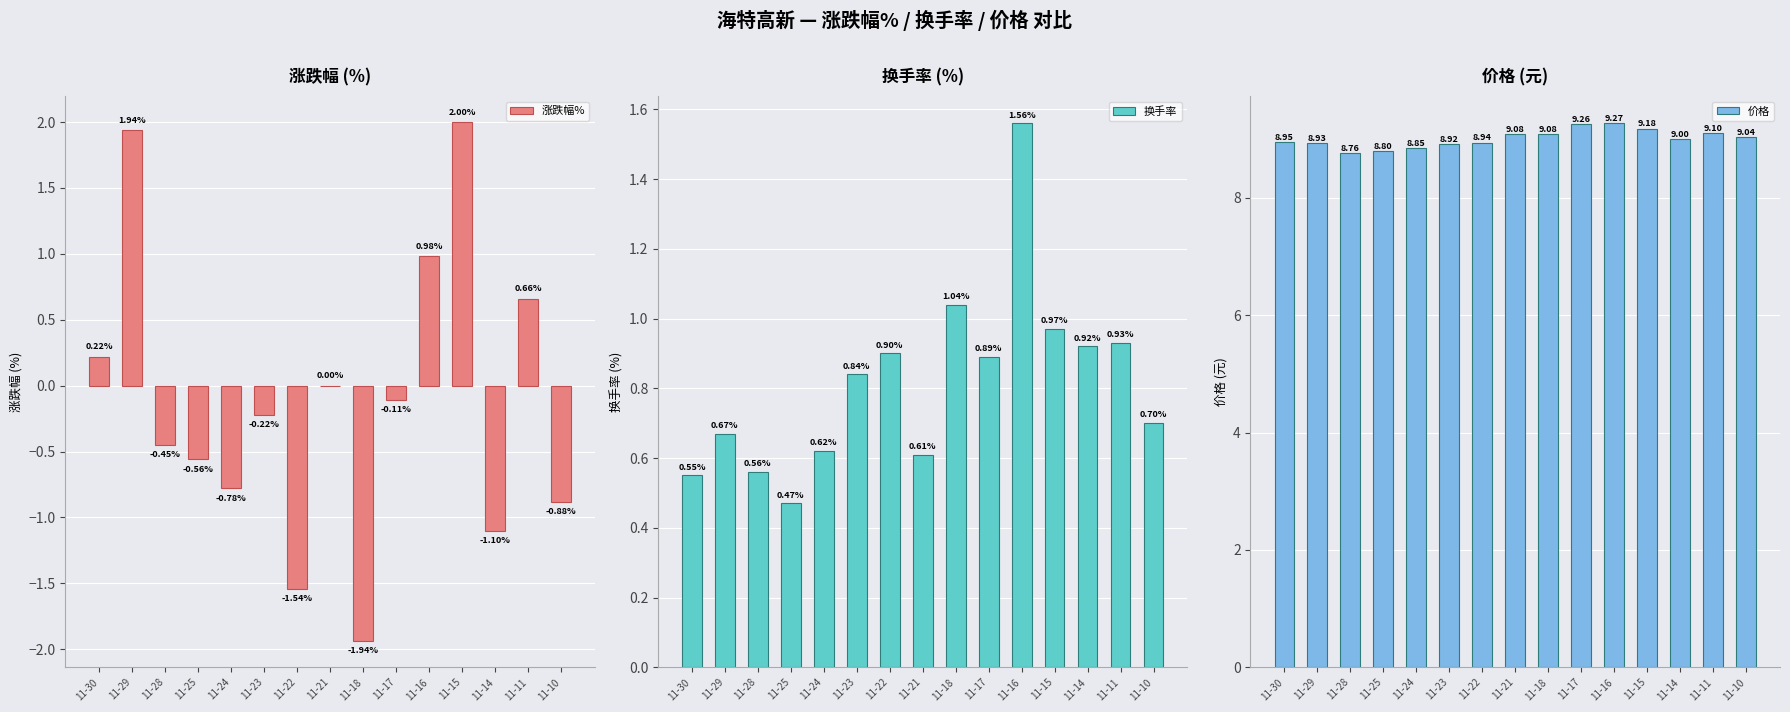

What is the sum of the 涨跌幅% values at 11-23 and 11-17?

-0.3